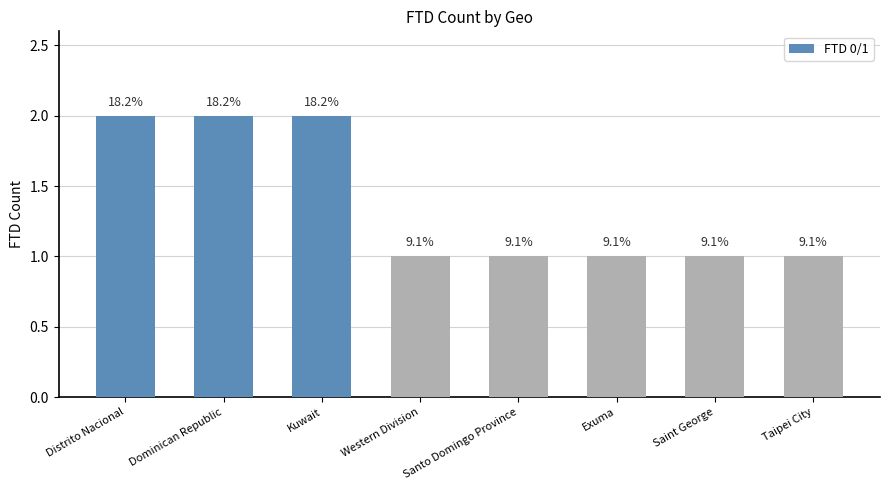

Where is the data nearest to the value 1?

Western Division